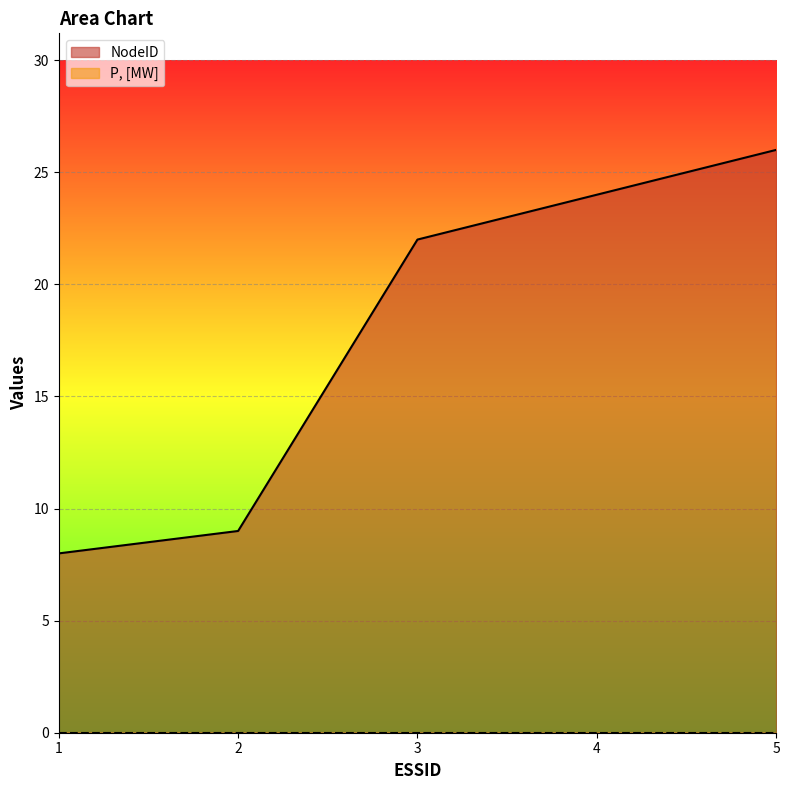

Rank the categories by value from lowest to highest.

1, 2, 3, 4, 5